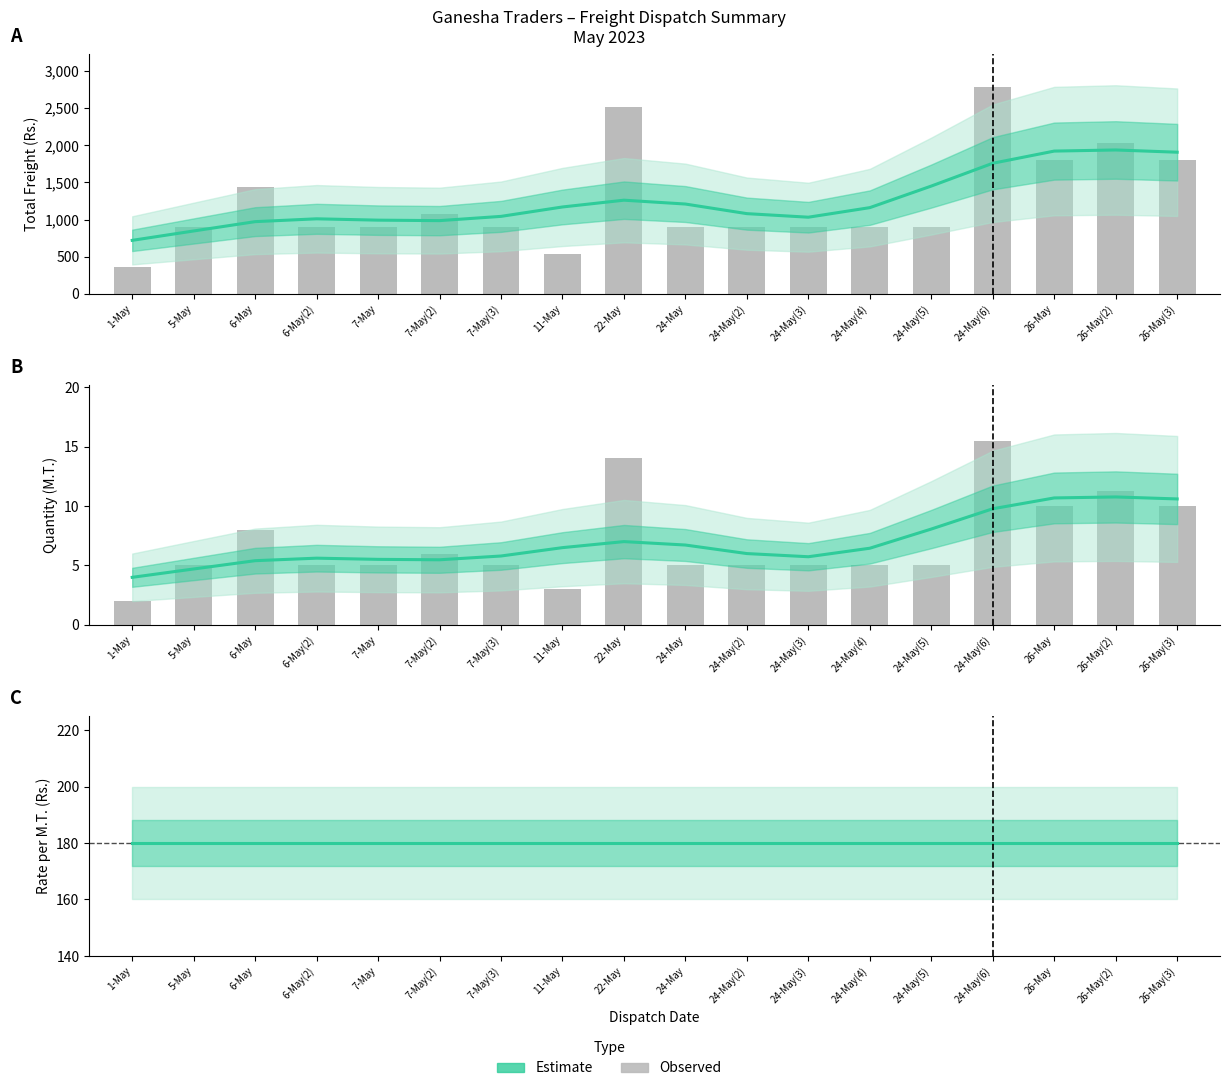

Does the chart contain stacked bars?

No